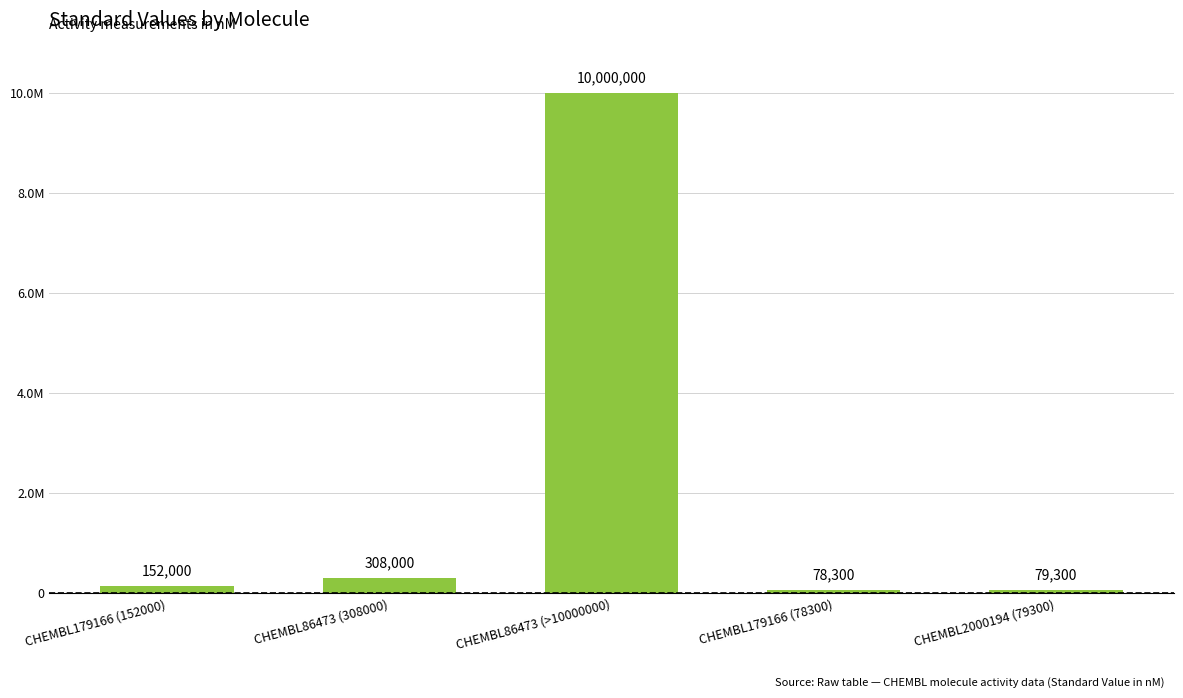

What is the average value?

2123520